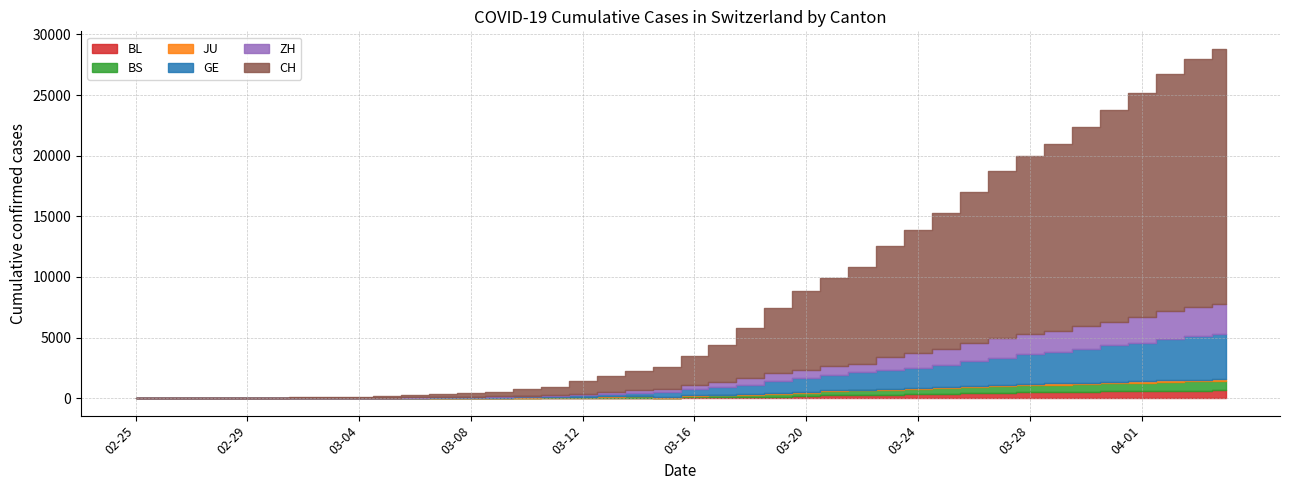

True or false: BL and CH intersect in this chart.

False